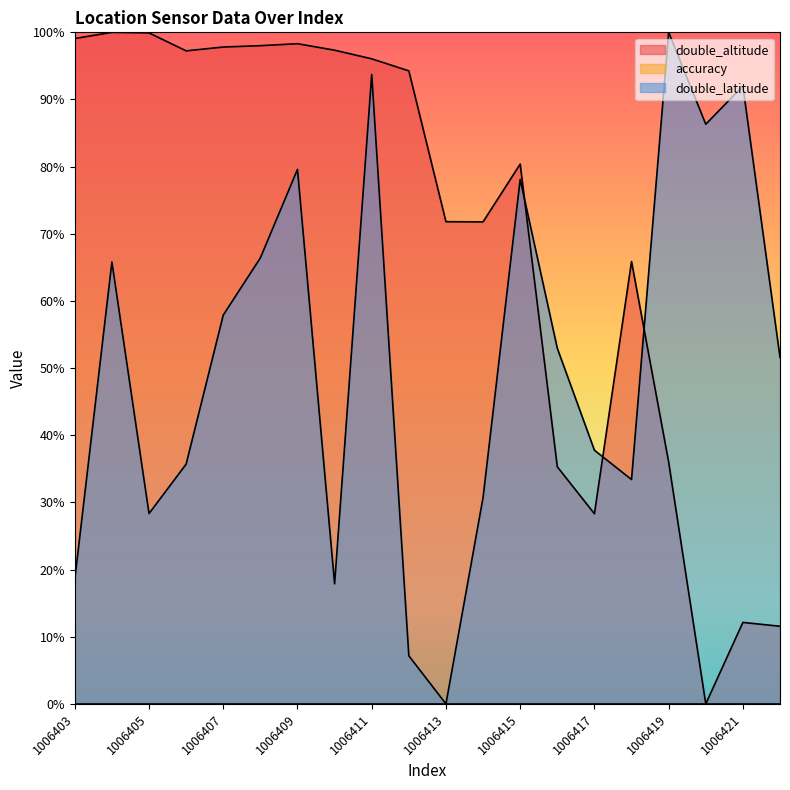

Which category has the highest value in the double_altitude series?

1006404